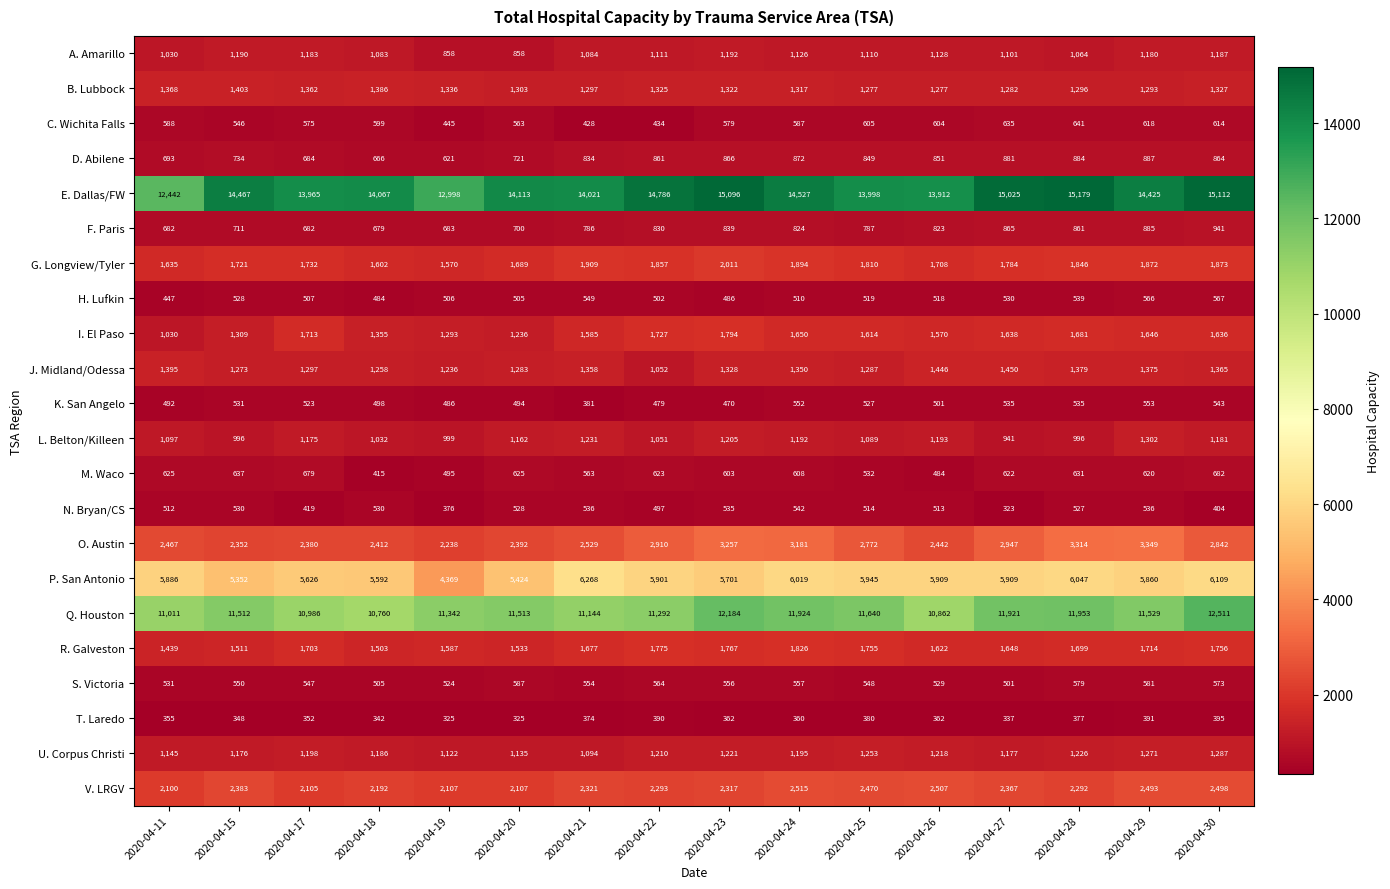

What is the minimum value shown in the chart?

323